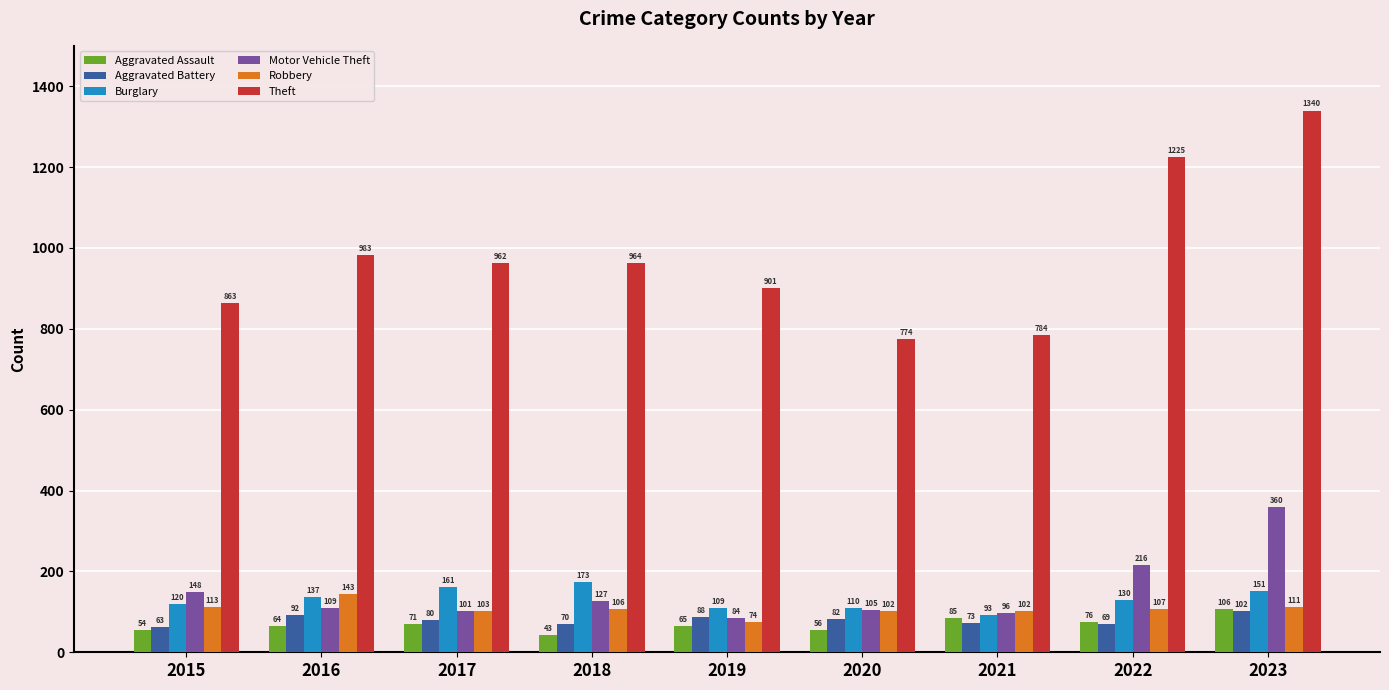

Reading left to right, what are all the values shown in this chart?

Aggravated Assault: 54	64	71	43	65	56	85	76	106
Aggravated Battery: 63	92	80	70	88	82	73	69	102
Burglary: 120	137	161	173	109	110	93	130	151
Motor Vehicle Theft: 148	109	101	127	84	105	96	216	360
Robbery: 113	143	103	106	74	102	102	107	111
Theft: 863	983	962	964	901	774	784	1225	1340